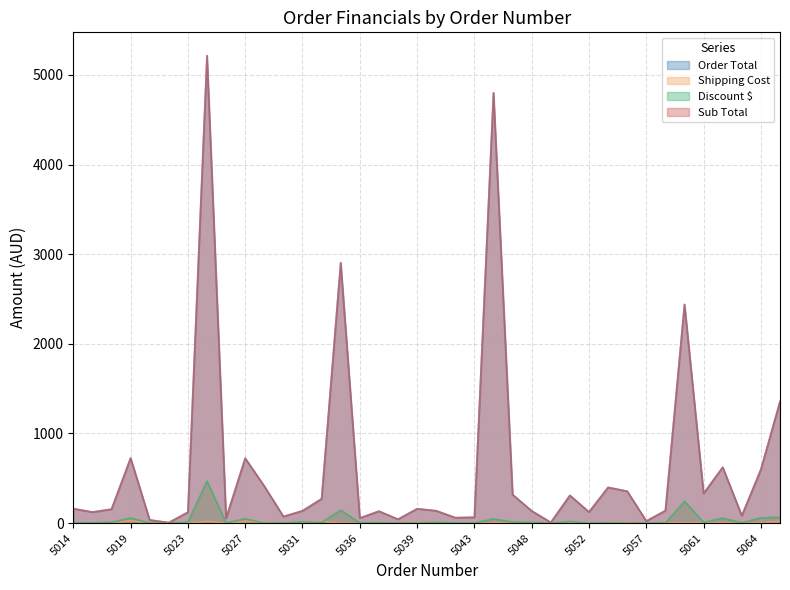

At which category is the sum across all series the highest?

5024